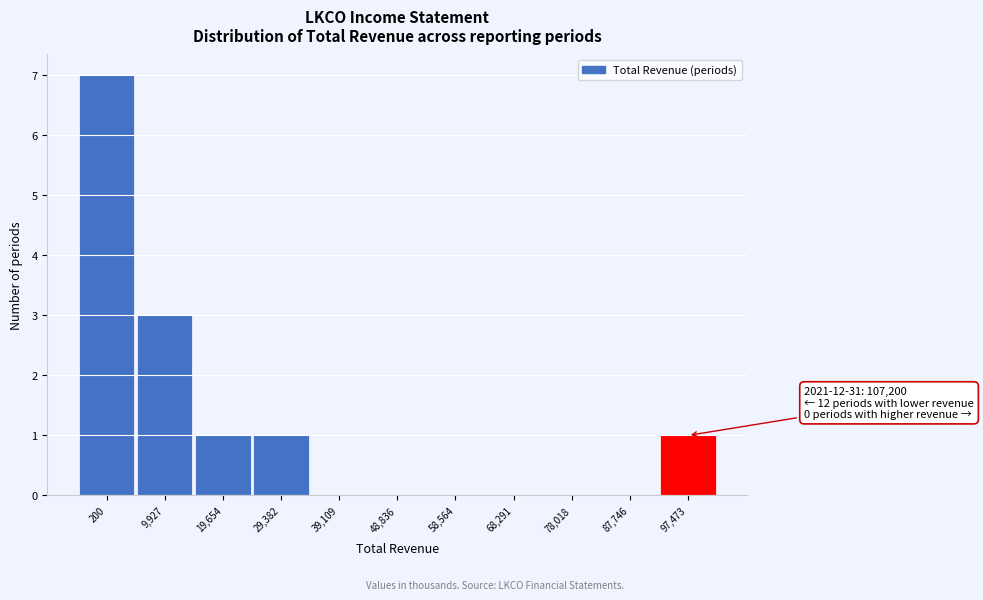

Reading right to left, what are all the values shown in this chart?

97,473=1	87,746=0	78,018=0	68,291=0	58,564=0	48,836=0	39,109=0	29,382=1	19,654=1	9,927=3	200=7